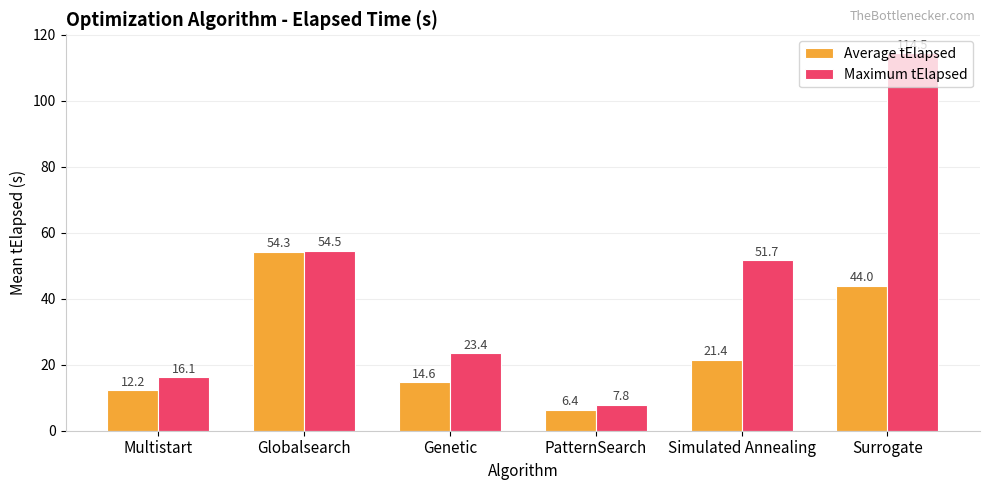

At which category is the sum across all series the highest?

Surrogate